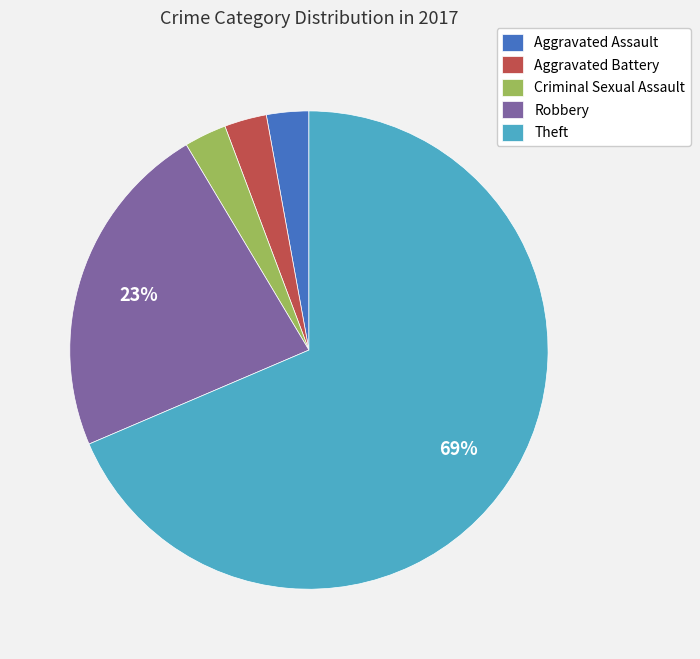

Which slice is the largest?

Theft